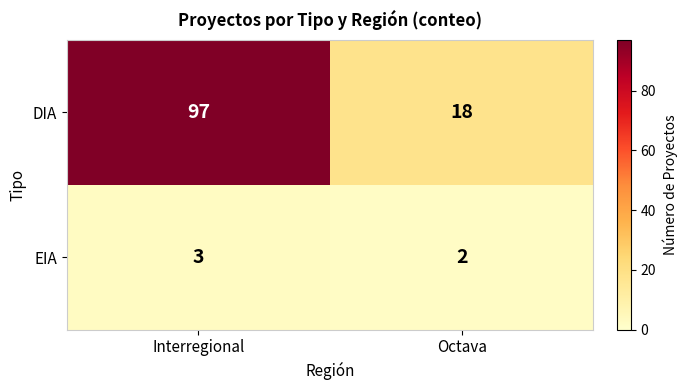

Reading left to right, transcribe all the data shown in this chart.

DIA: Interregional=97	Octava=18
EIA: Interregional=3	Octava=2